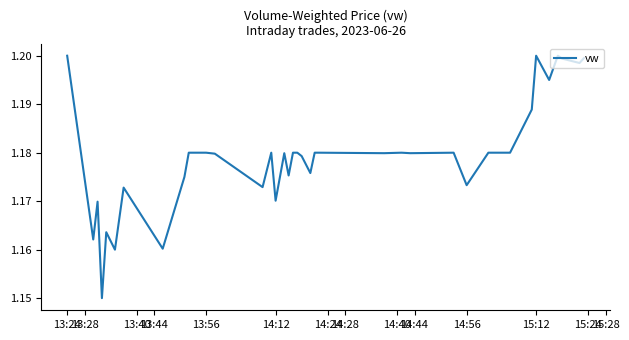

What is the greatest value displayed?

1.2